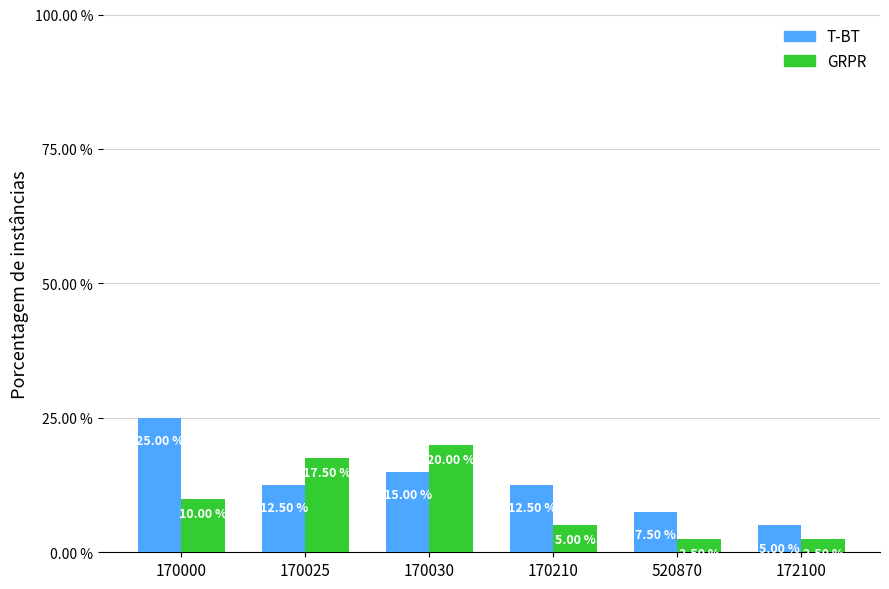

How many bars are there in each group?

2